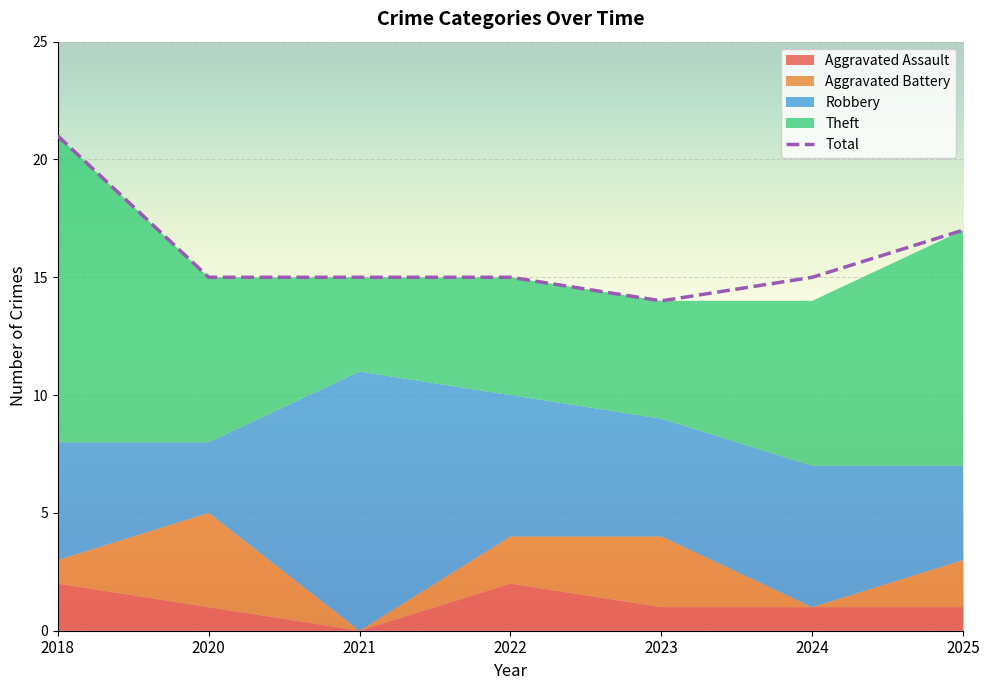

What is the maximum value for Theft?

13